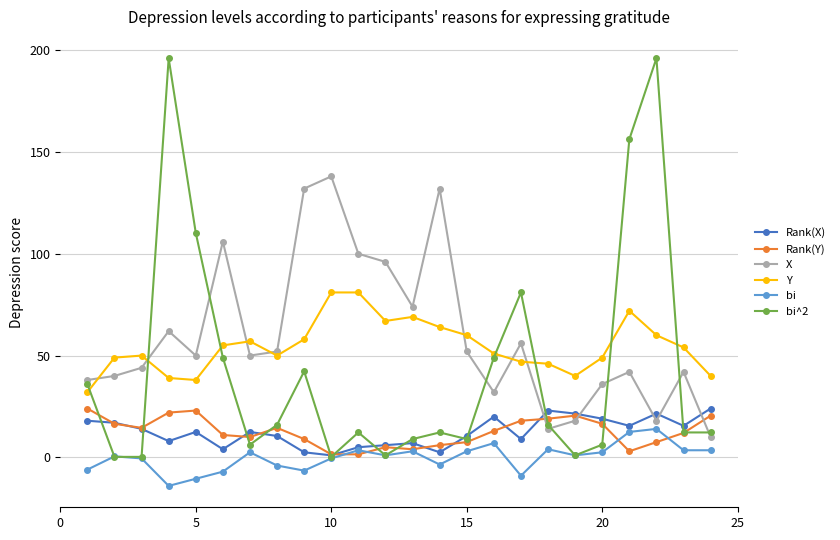

True or false: bi^2 has more than 2 interior local peaks.

True